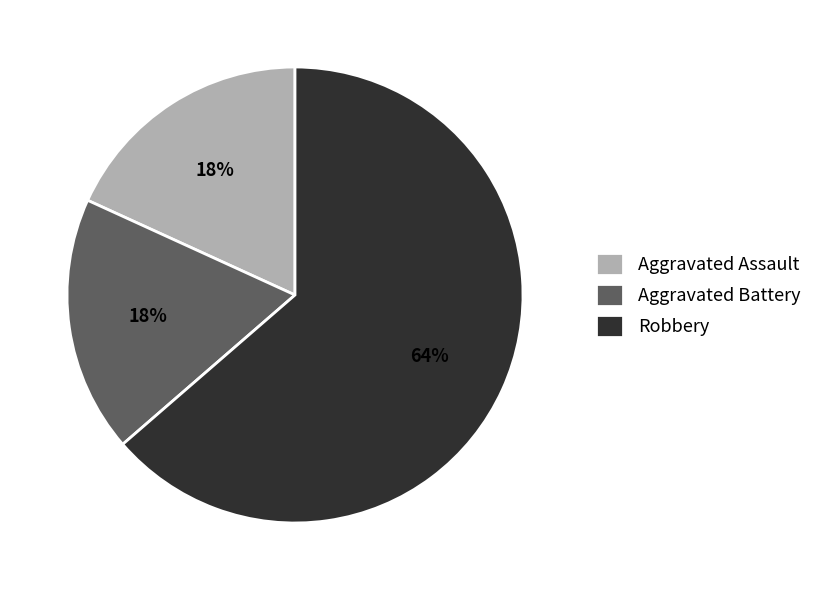

Is it true that Aggravated Battery is 18% of the pie?

True